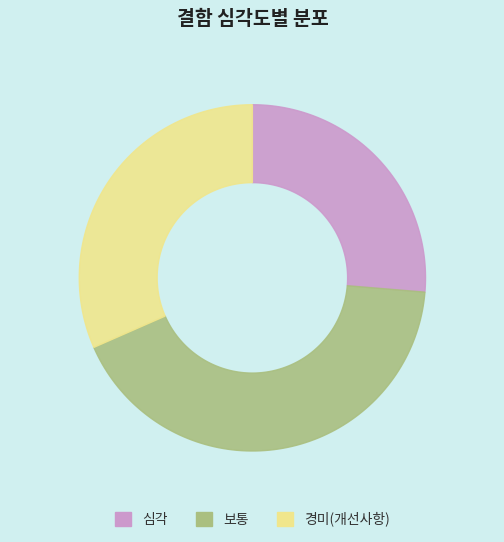

To the nearest percent, what is the average slice percentage?

33%